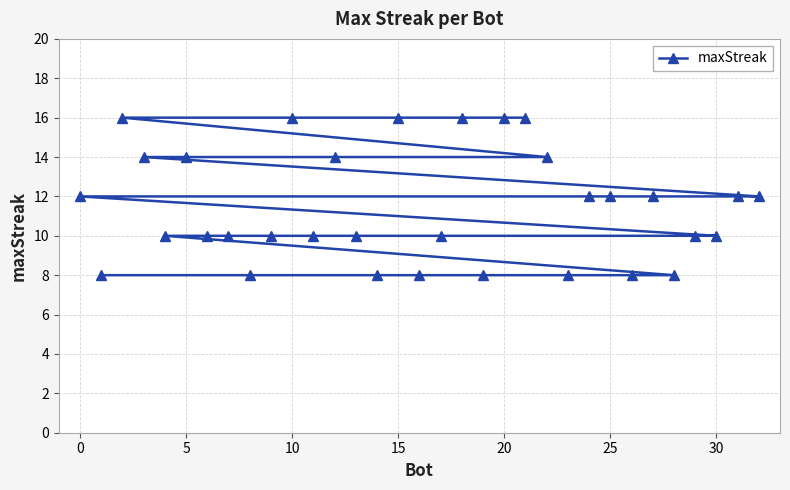

How many values are between 10 and 14?

19